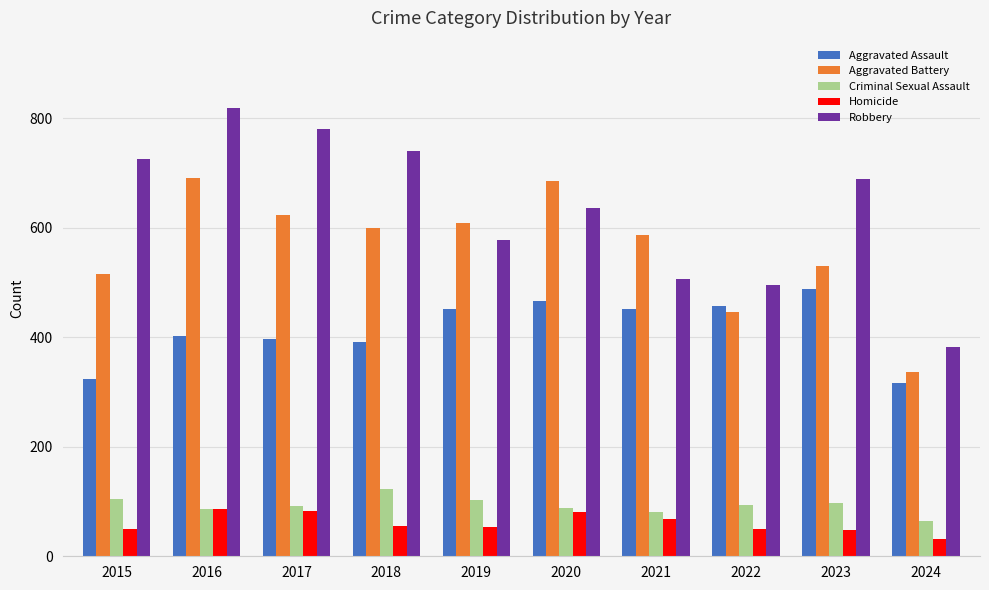

How many bars are there in each group?

5